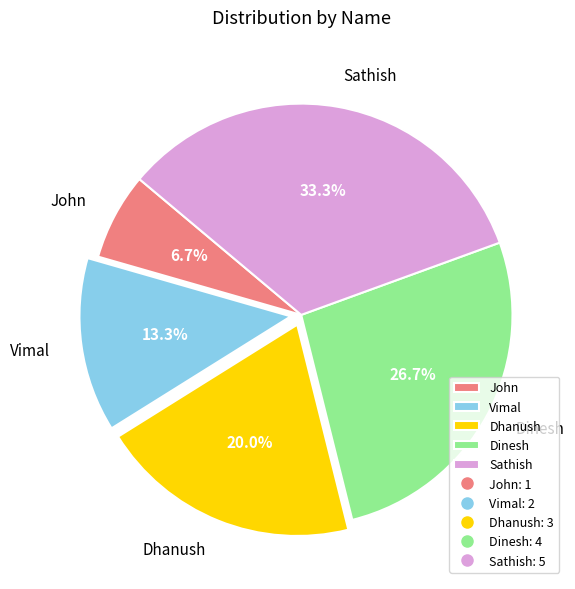

What is the ratio of the value at Dinesh to the value at Sathish?

0.8